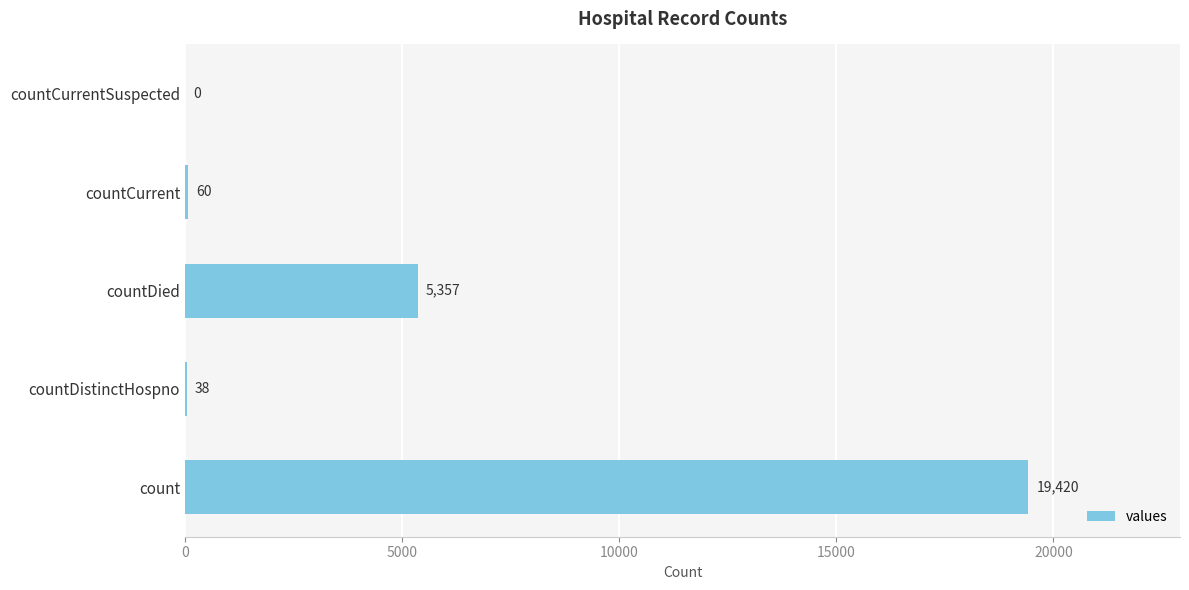

What is the sum of all values?

24875